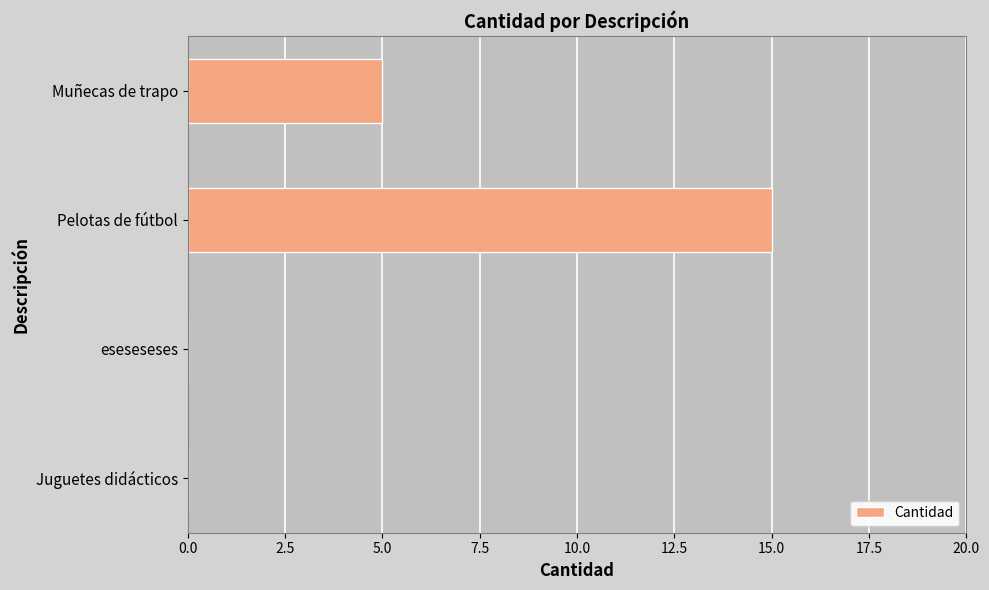

The value at Pelotas de fútbol is 10. True or false?

False